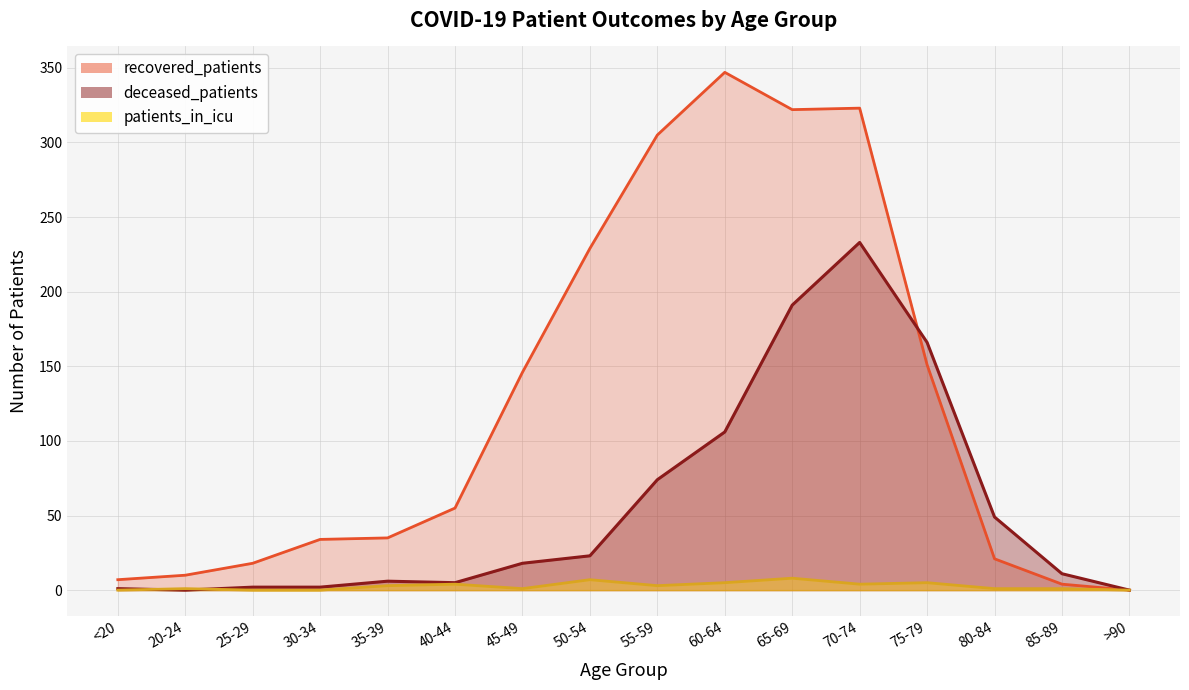

What is the difference between the second highest and minimum values in the deceased_patients series?

191